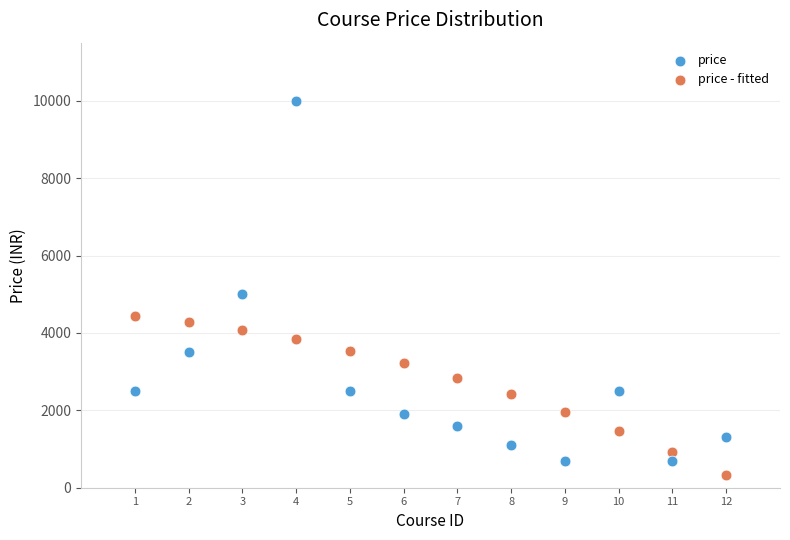

Which series contains the lowest Y value?

price - fitted